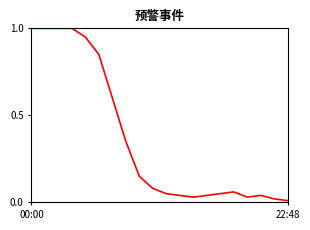

What is the maximum value shown in the chart?

1.0